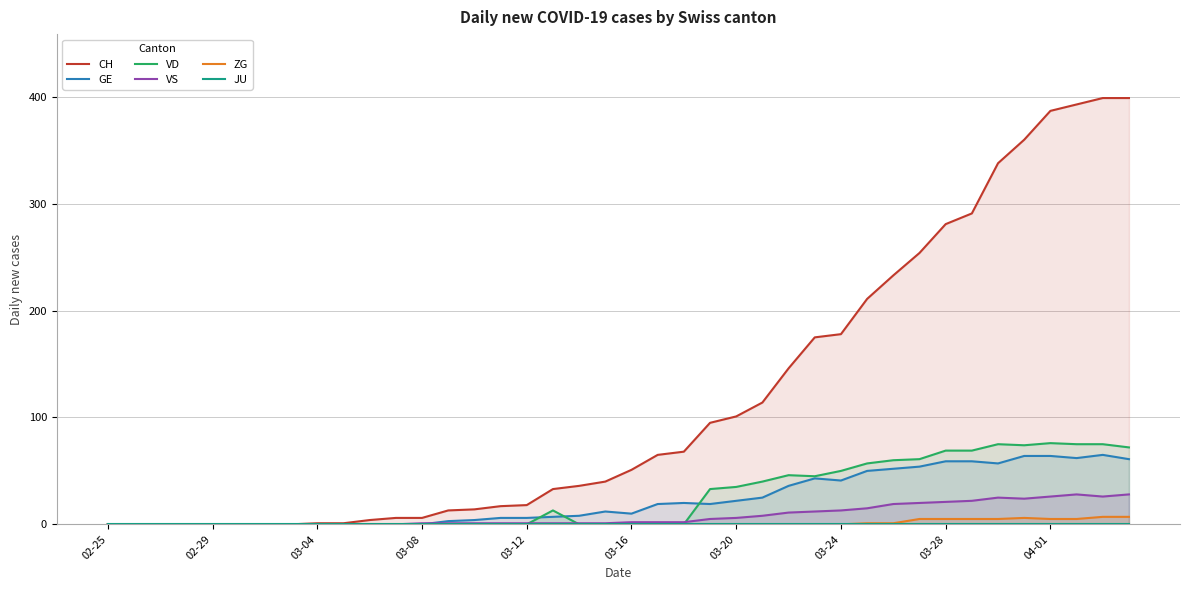

List the series in order of their peak value, highest first.

CH, VD, GE, VS, ZG, JU